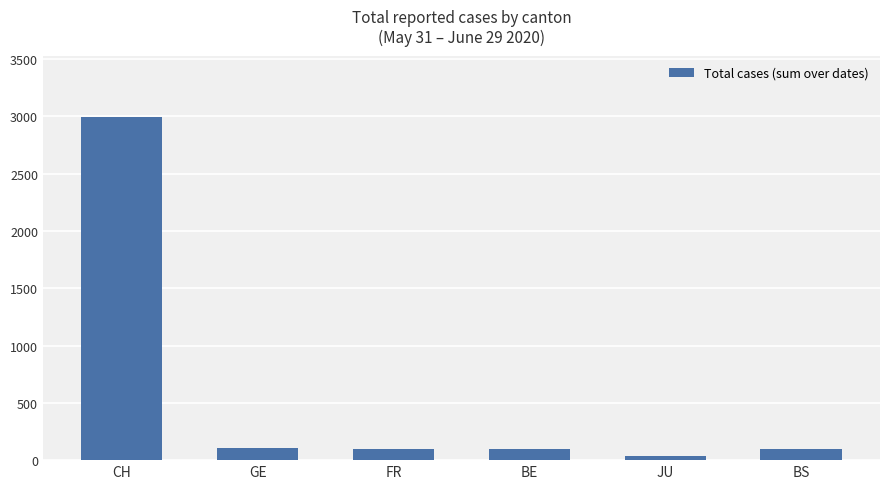

What is the average value?

570